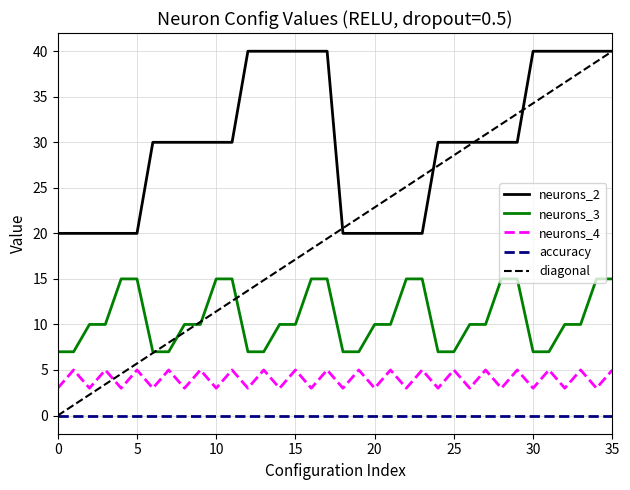

Count the neurons_2 values in the range 20 to 40.

36